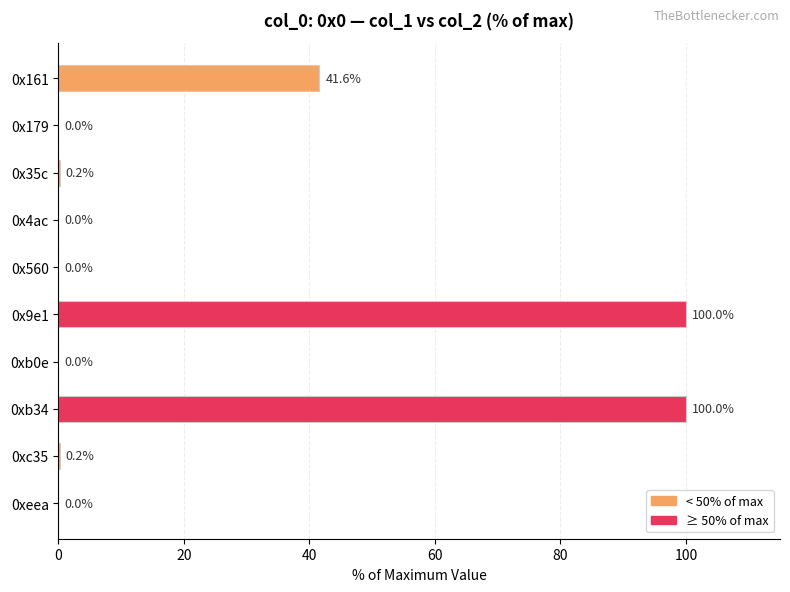

What is the average value?

24.2